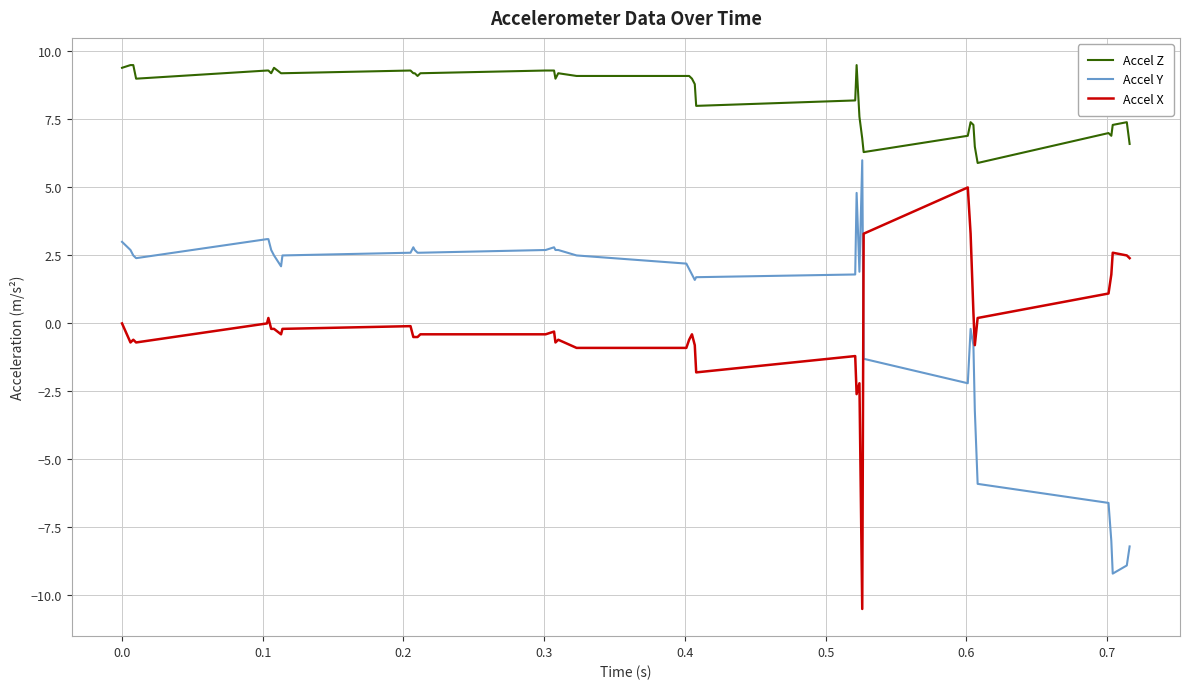

How many times do Accel Y and Accel X cross each other?

1